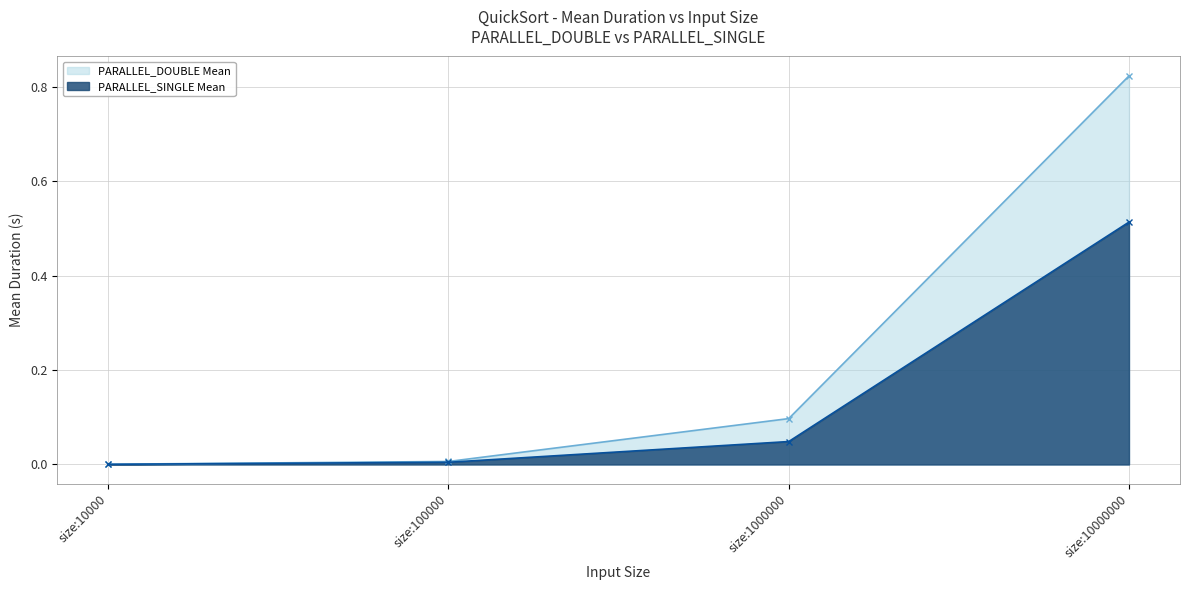

True or false: PARALLEL_DOUBLE Mean and PARALLEL_SINGLE Mean intersect in this chart.

False